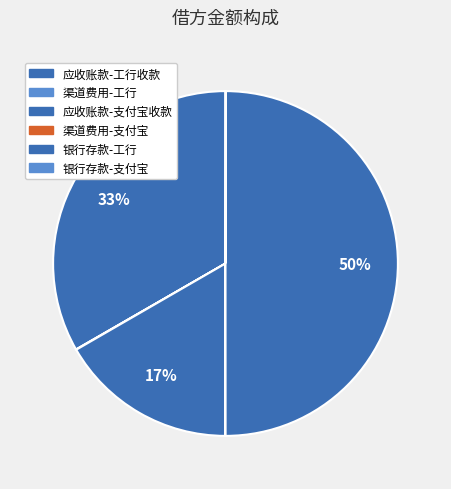

Which category has the biggest portion of the pie?

银行存款-工行